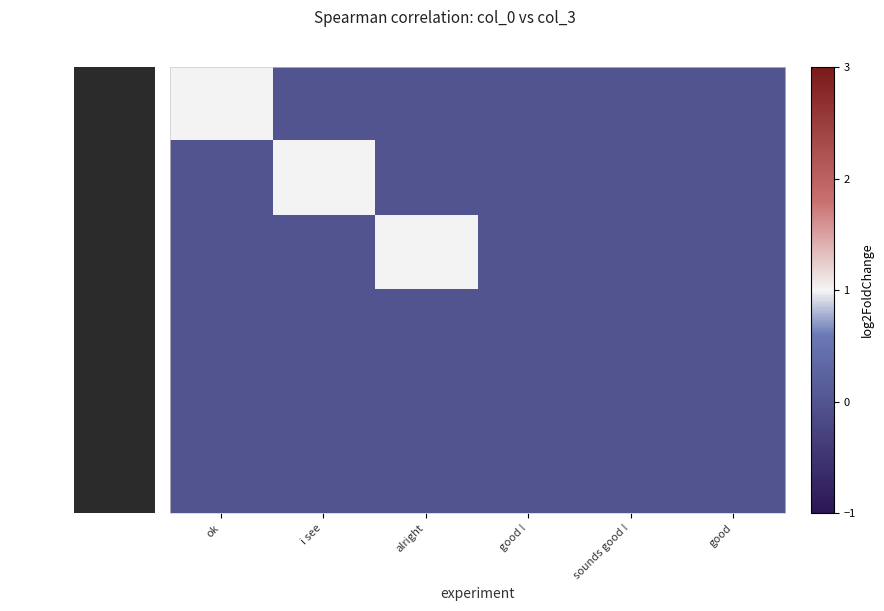

How many data points does each series have?

6